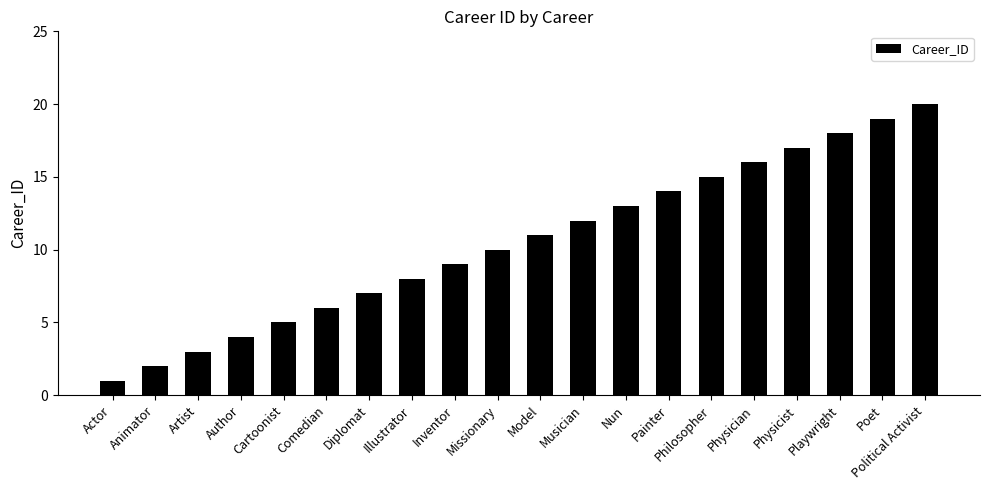

What is the value of the 16th bar from the left?

16